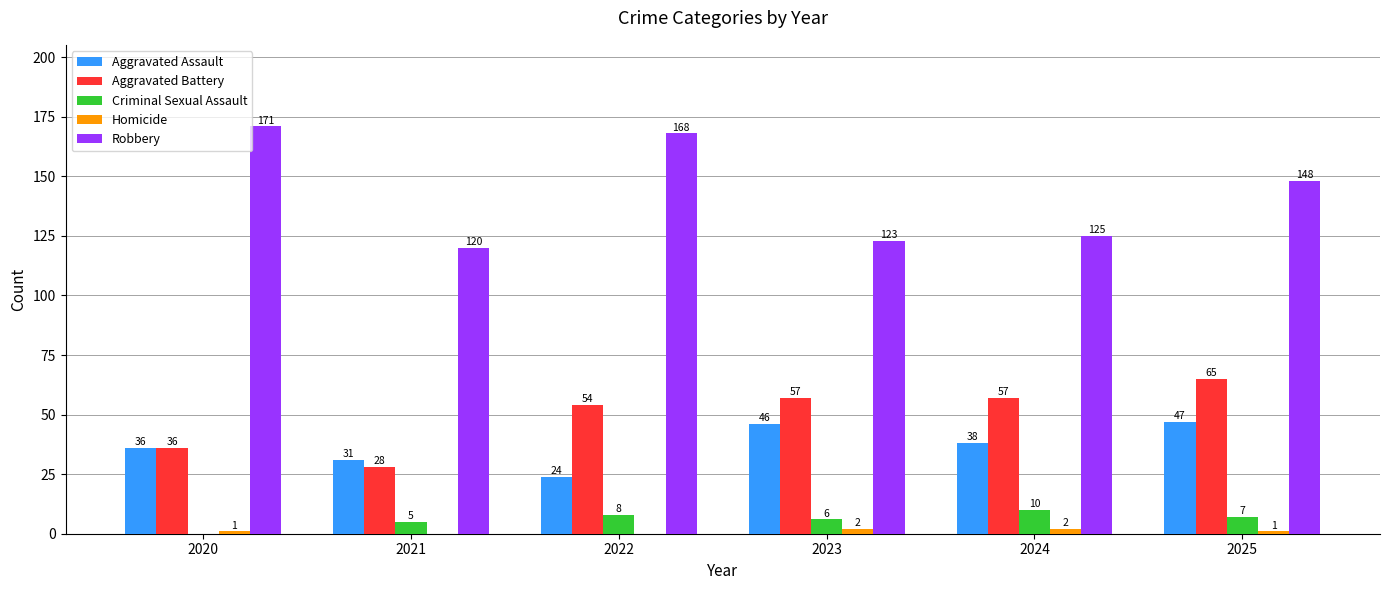

The value of Aggravated Battery at 2022 is 54. True or false?

True